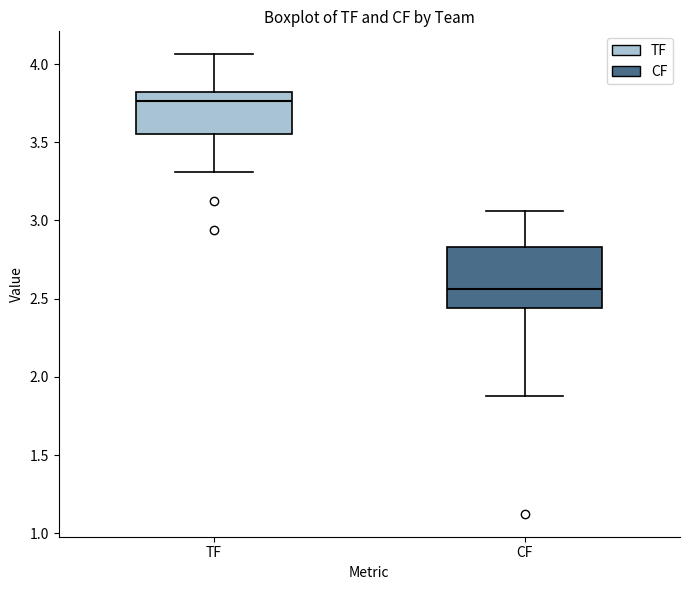

Which box is the tallest, from its lower edge to its upper edge?

CF